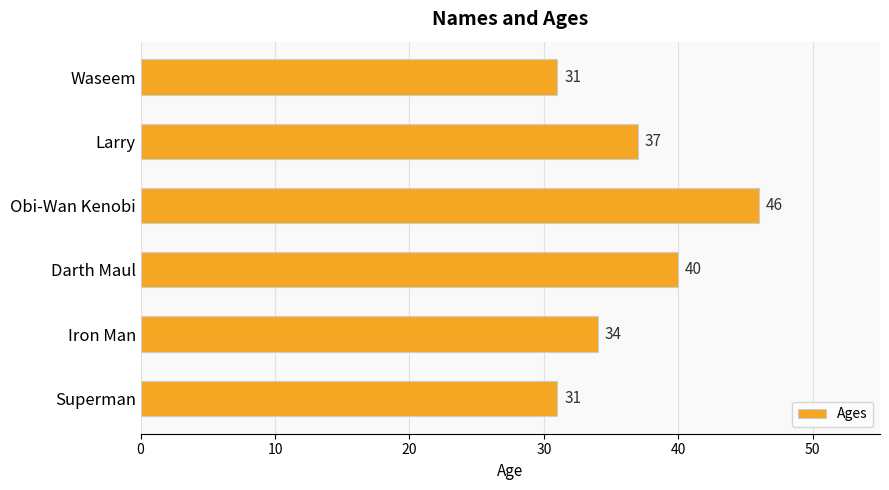

What is the sum of all values?

219